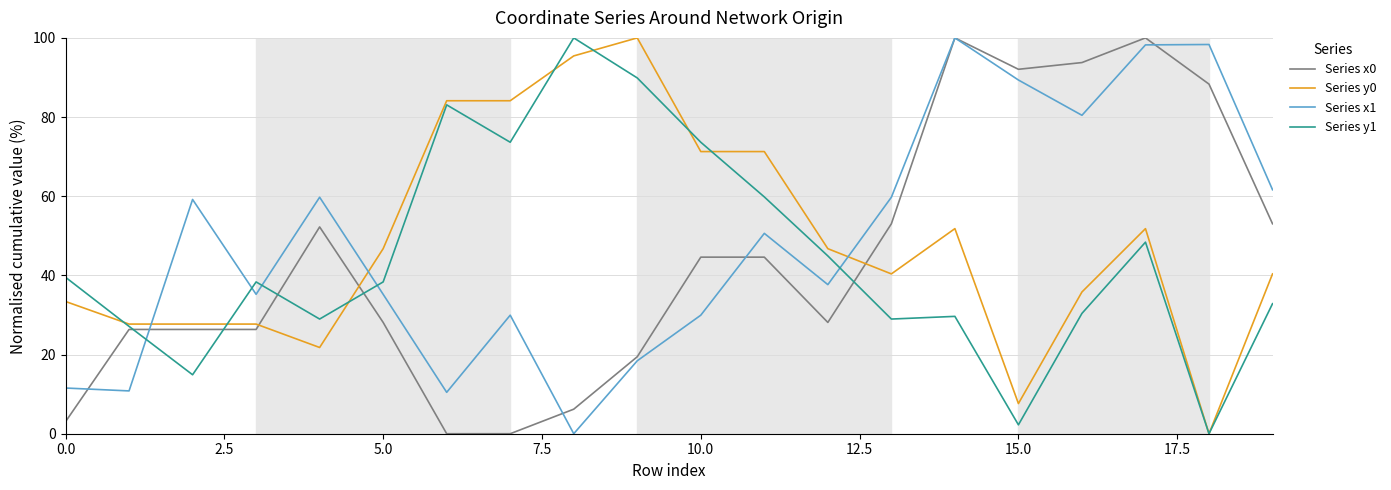

After their last crossing, which series has the higher values: Series x1 or Series y1?

Series x1